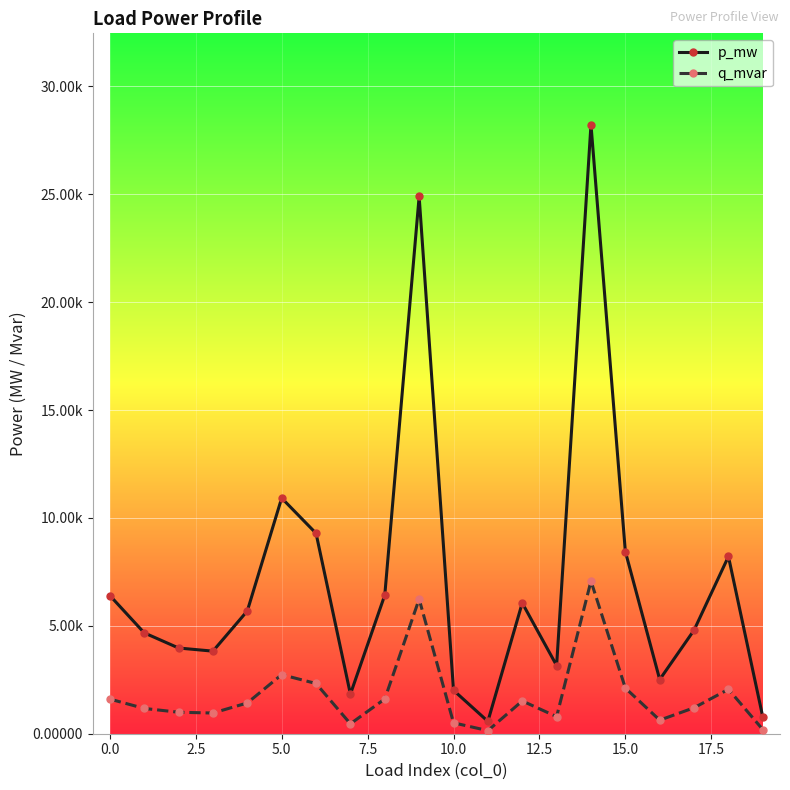

Which series has the largest total across all categories?

p_mw